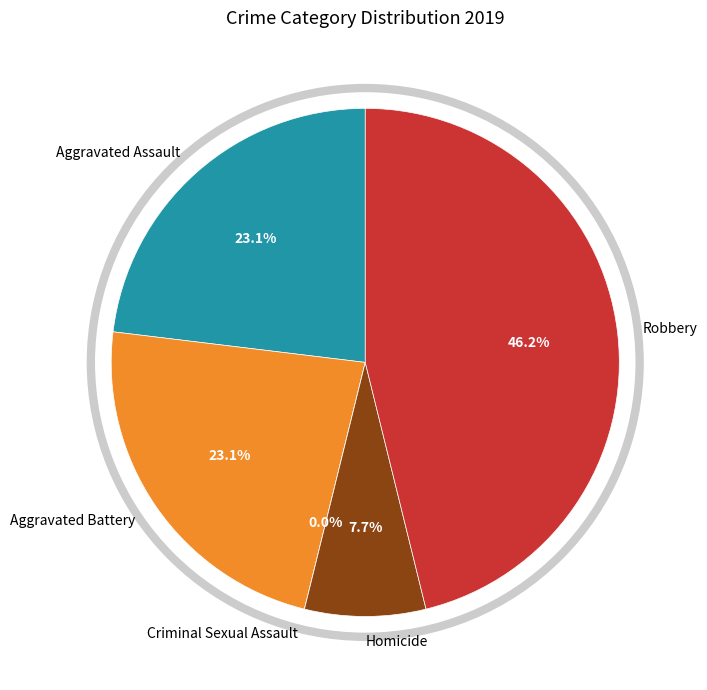

To the nearest percent, what portion does Aggravated Battery represent?

23%